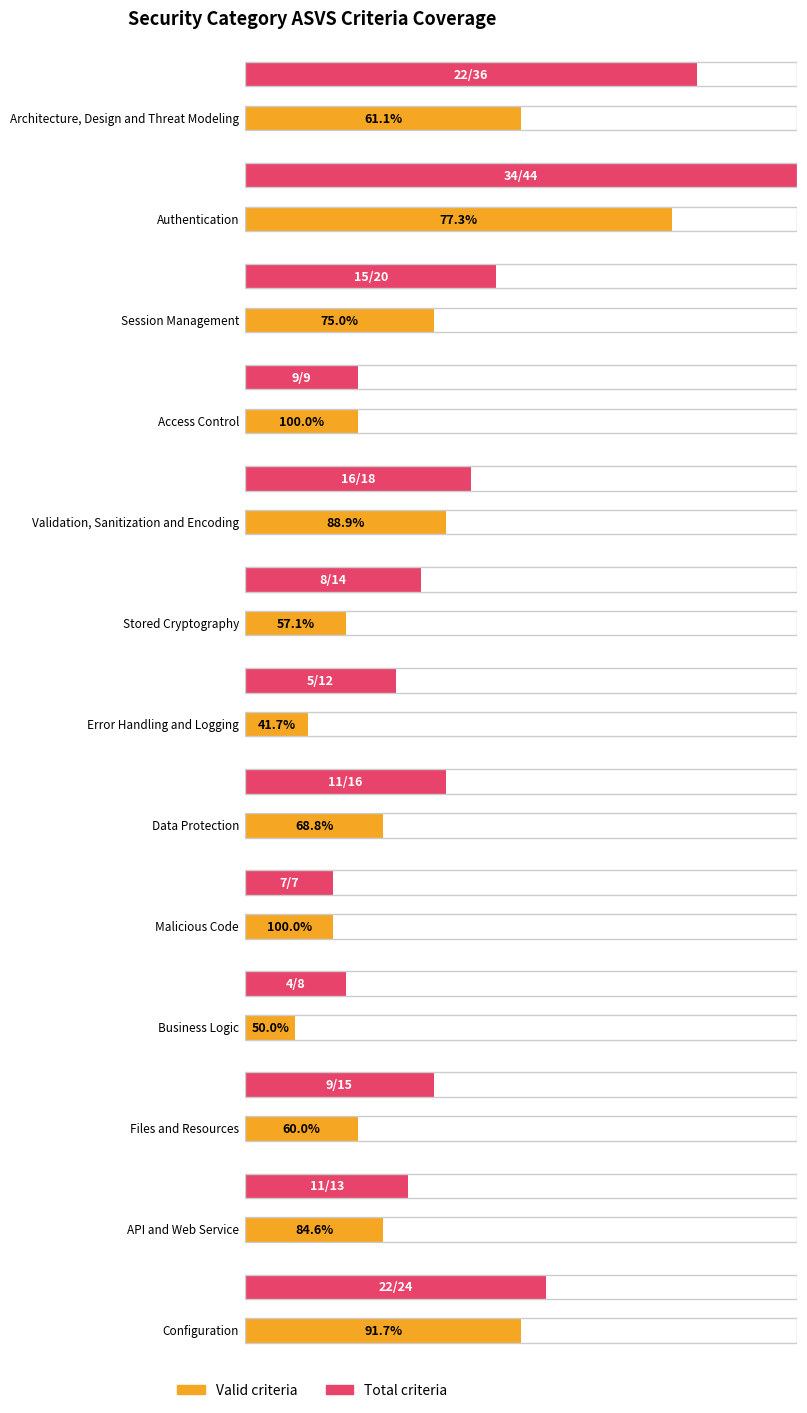

What is the difference between the highest and lowest values at API and Web Service?

2